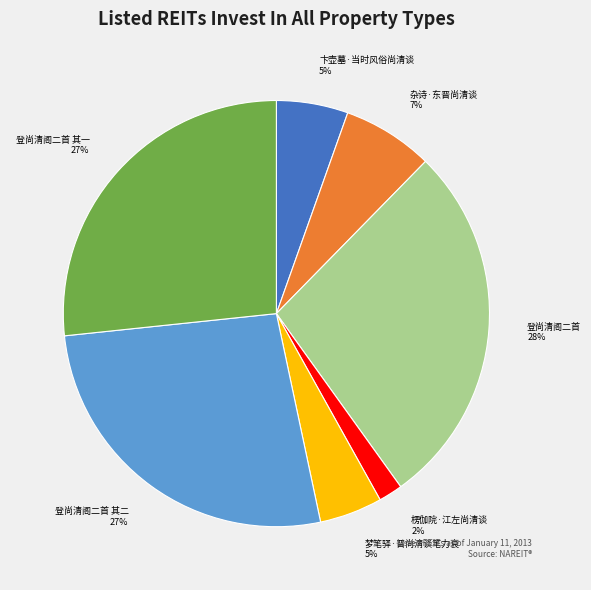

What percentage is the 梦笔驿·晋尚清谈笔力衰 slice, to the nearest percent?

5%